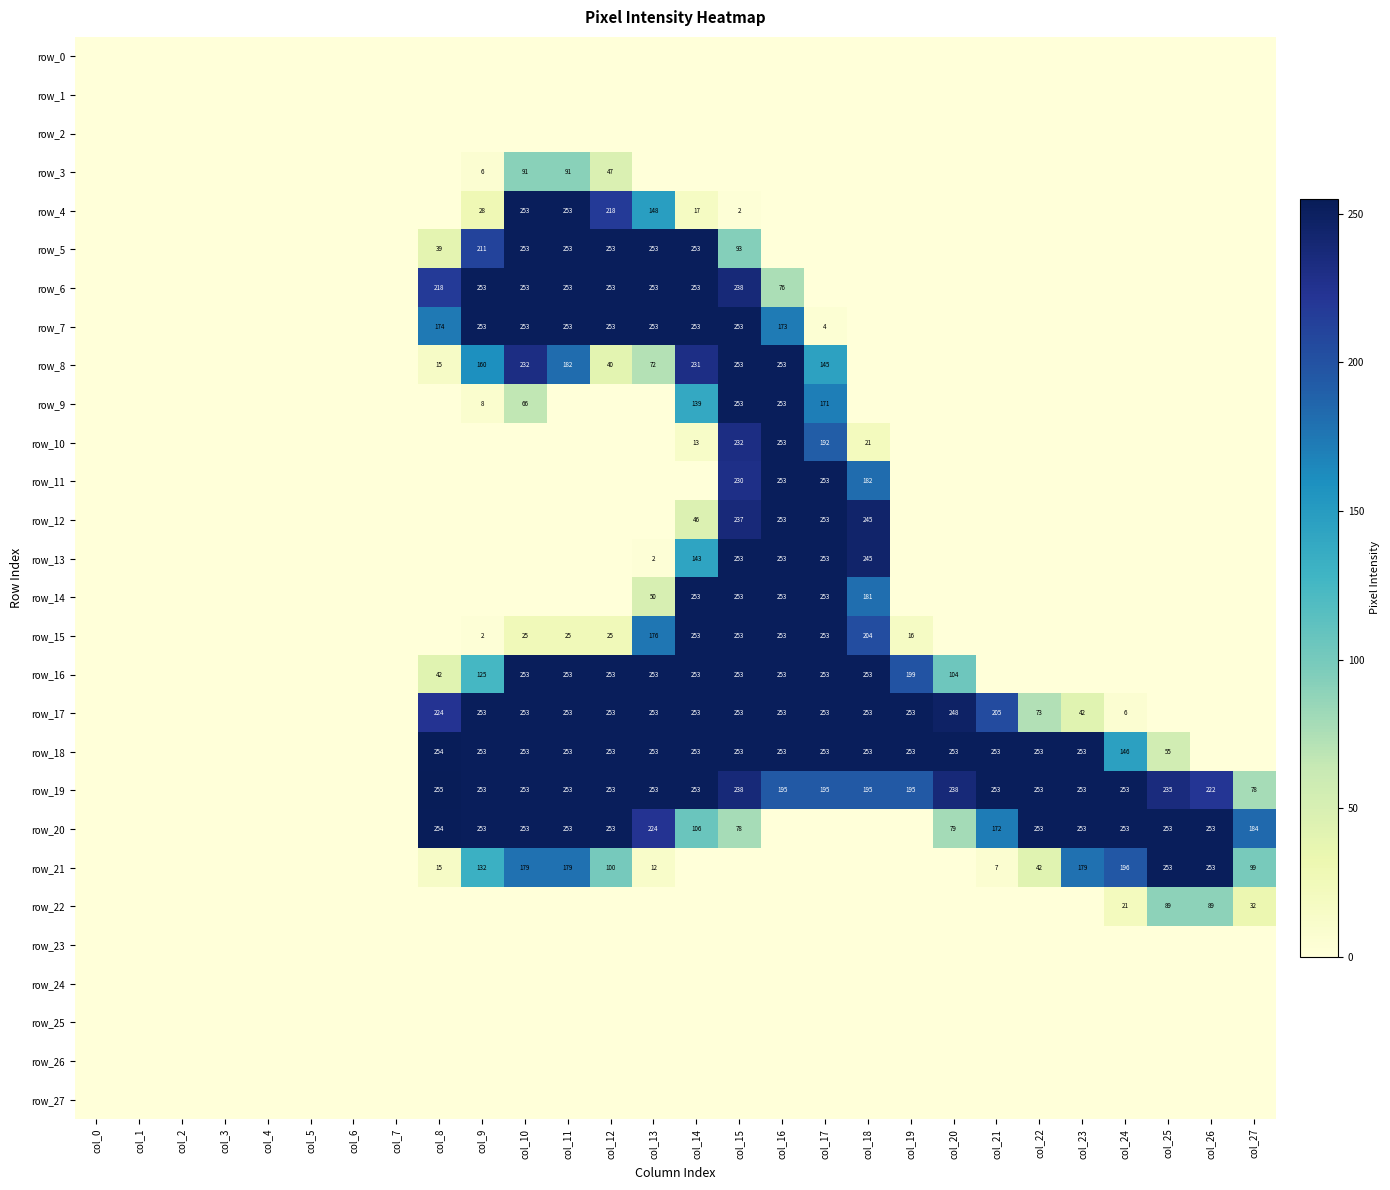

What is the total value across all series at col_25?

885